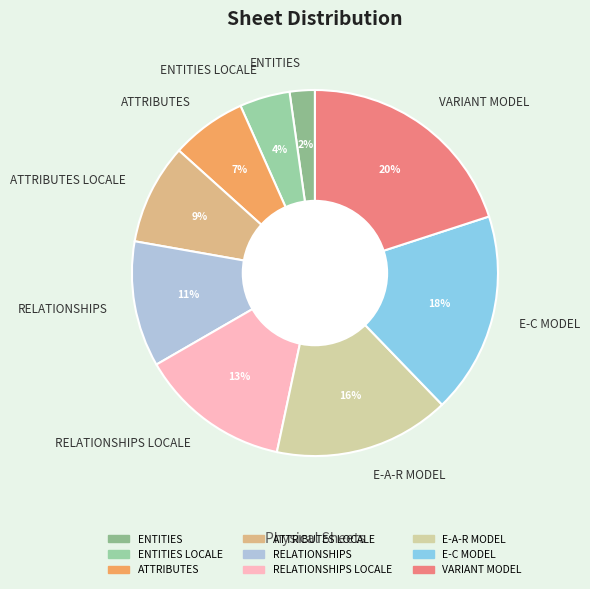

Which slice is the smallest?

ENTITIES